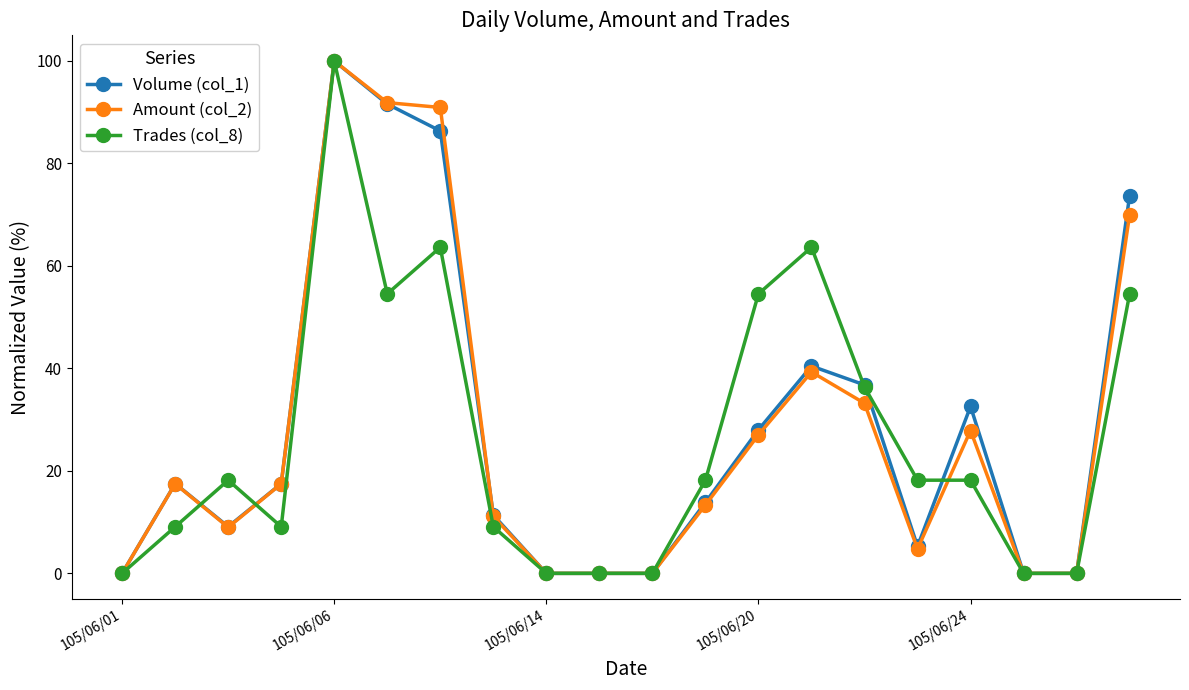

How many categories are shown in the chart?

20